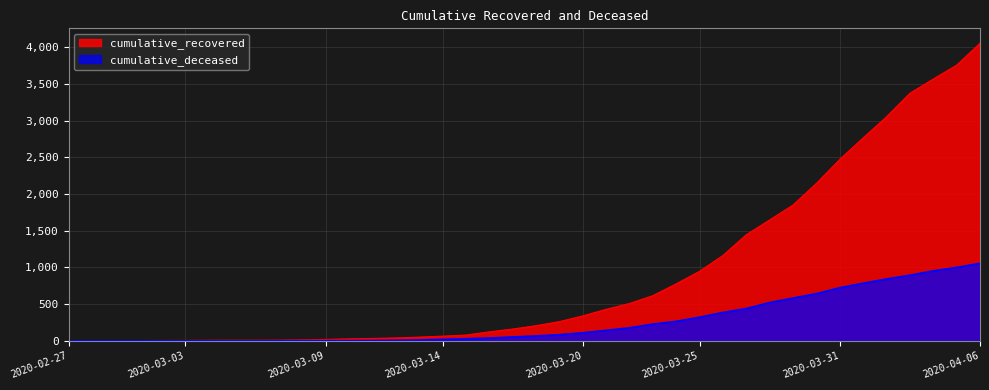

What is the maximum value for cumulative_deceased?

1056